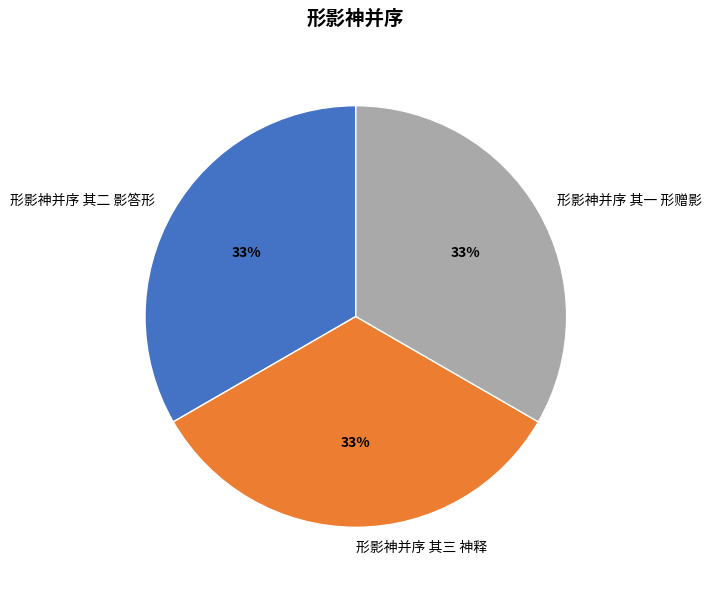

True or false: 形影神并序 其一 形赠影 accounts for 38% of the total.

False